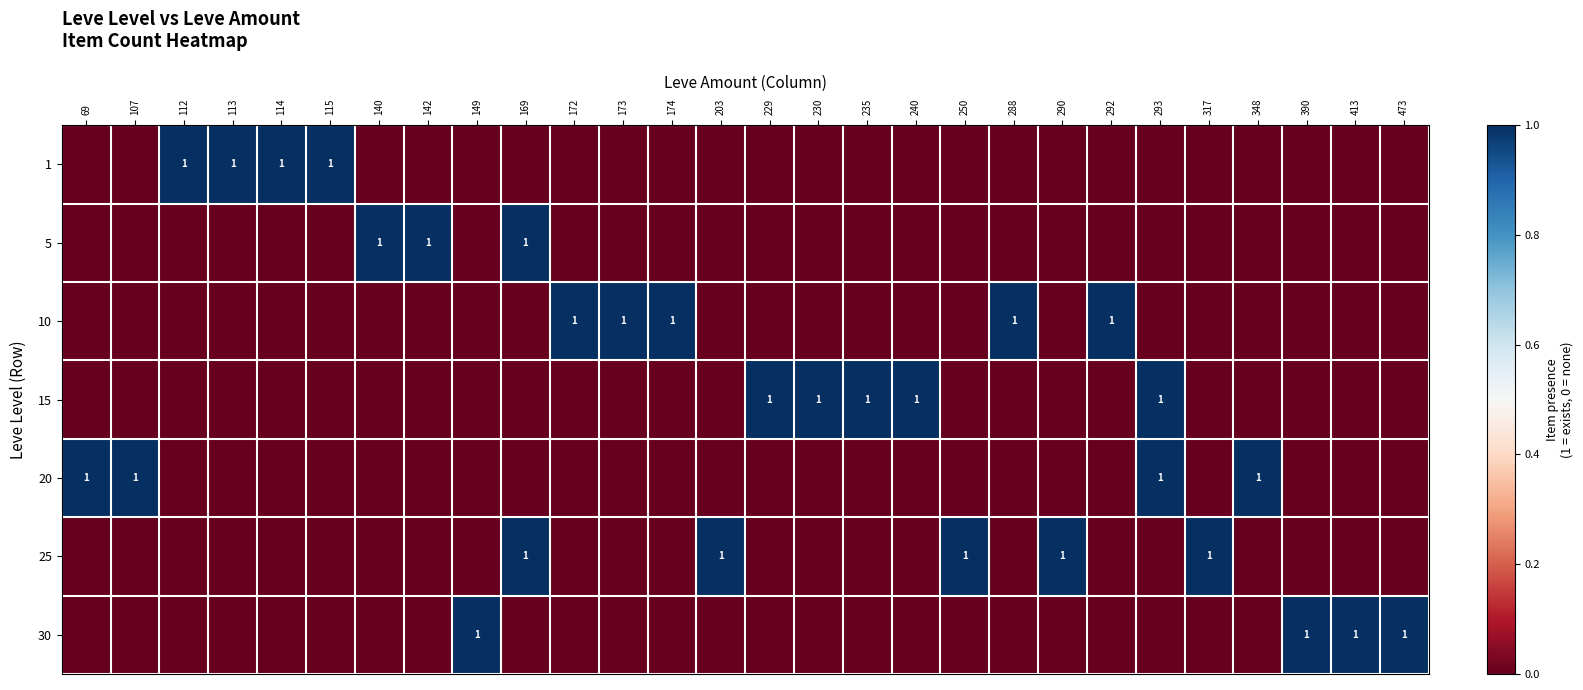

Which has a higher value, 114 or 413?

114